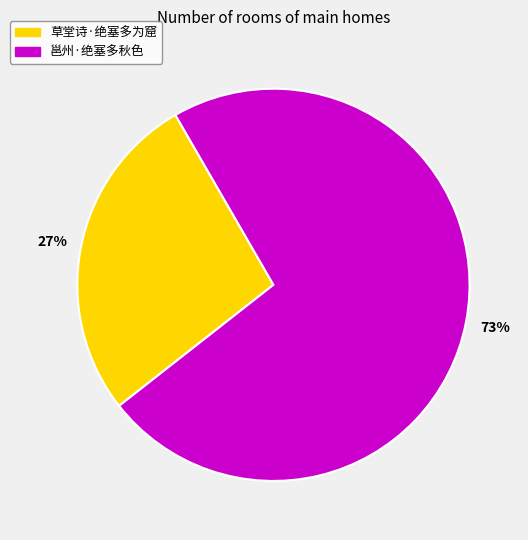

How many segments does this pie chart have?

2